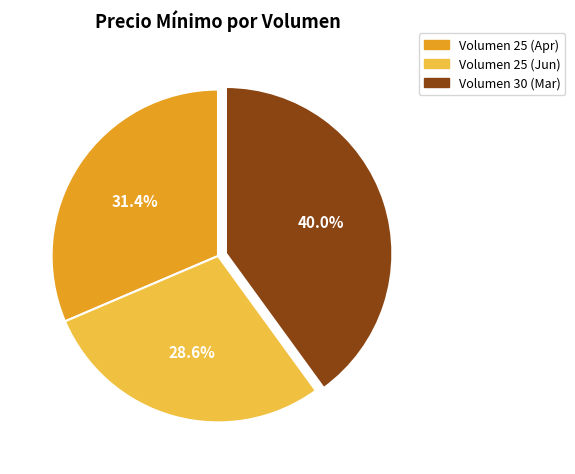

Is there any slice that represents more than half of the pie?

No